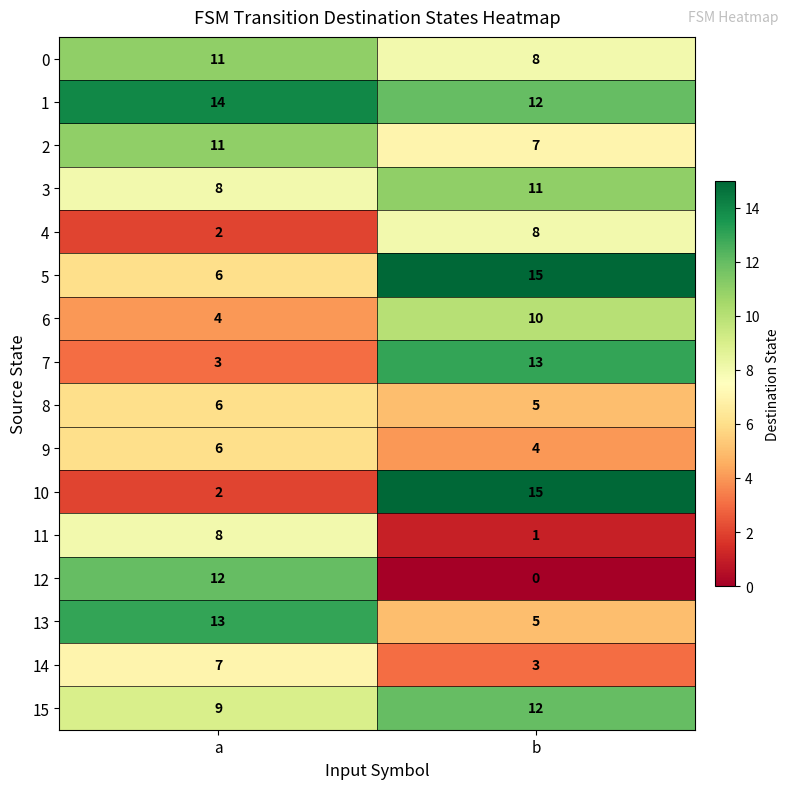

What is the difference between the 6 values at b and a?

6